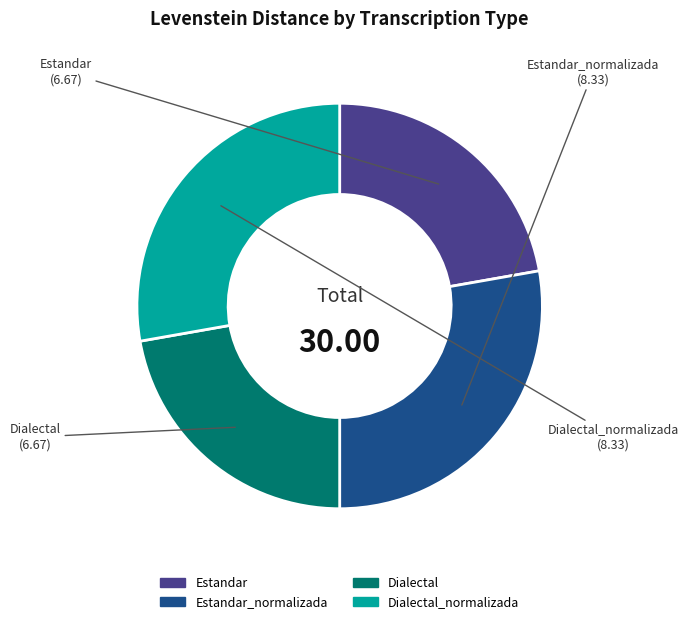

How many slices are in this pie chart?

4